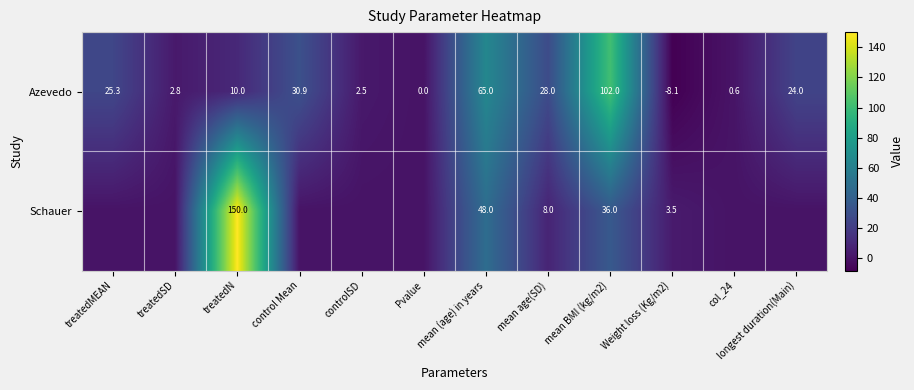

How many values in Azevedo are below zero?

1